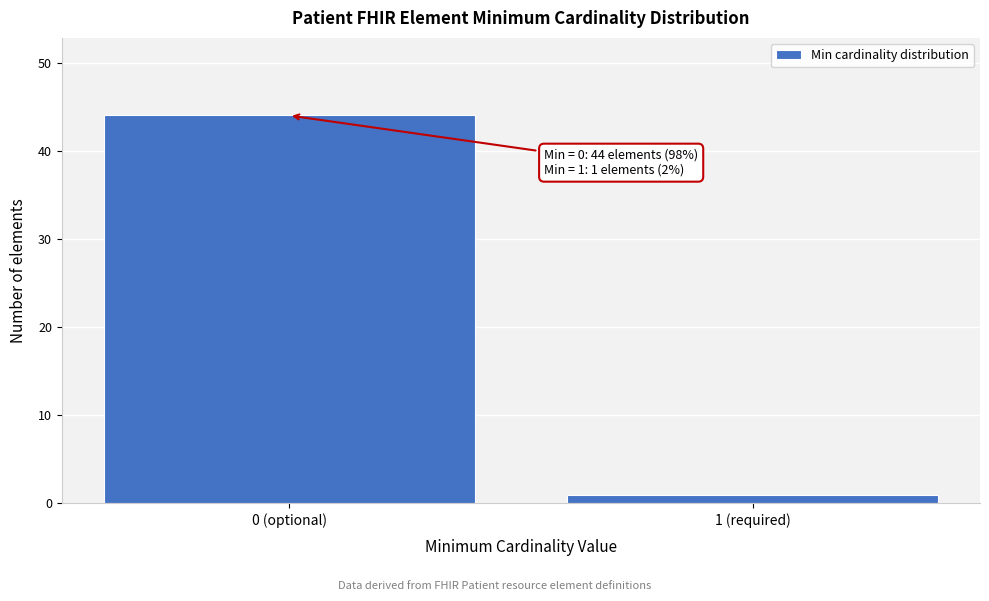

Reading left to right, what are all the values shown in this chart?

0 (optional)=44	1 (required)=1